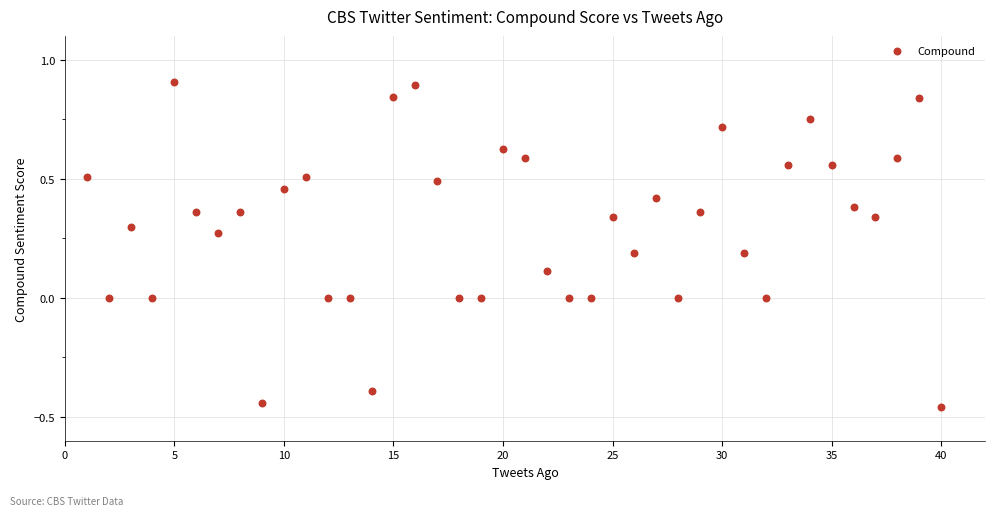

What is the range of X values (max minus min)?

39.0